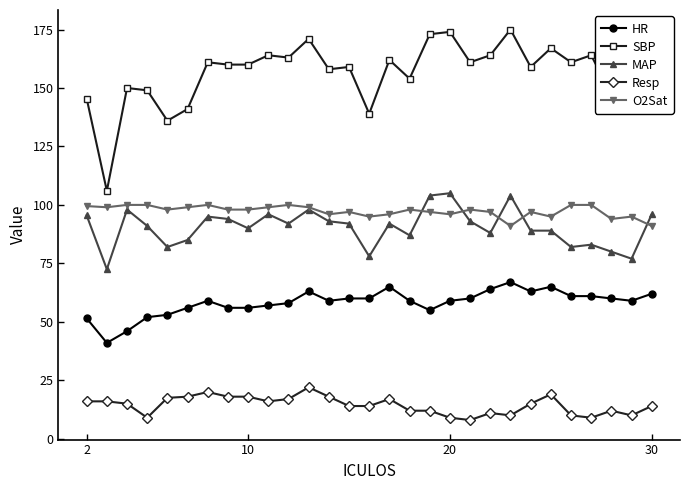

Which series has the largest range (max minus min)?

SBP